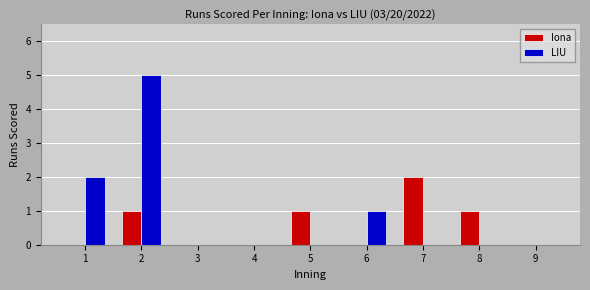

How many Iona values are between 0 and 1?

8